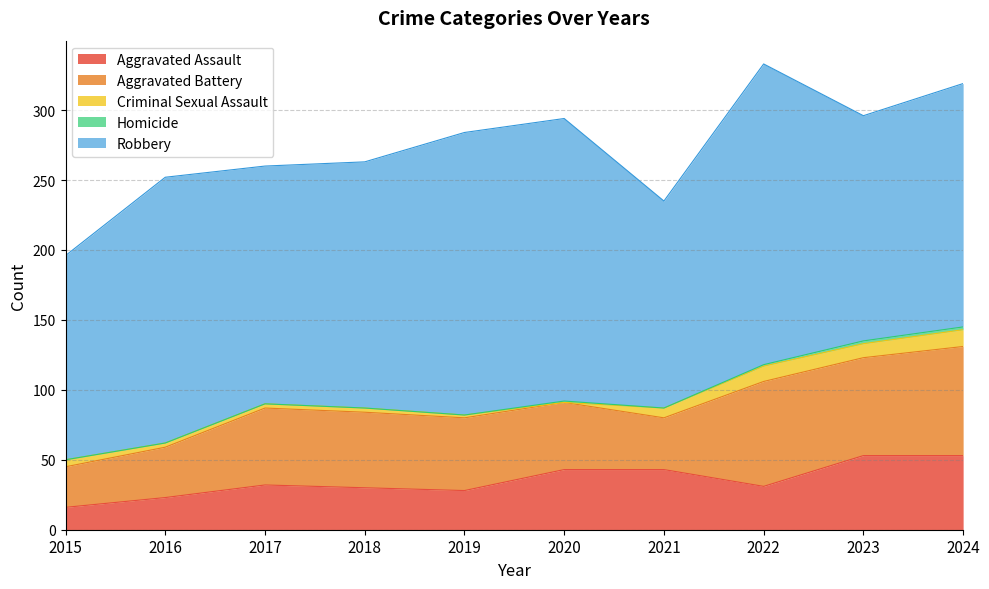

List the labels in order of Criminal Sexual Assault value, largest first.

2024, 2022, 2023, 2021, 2015, 2016, 2017, 2018, 2019, 2020